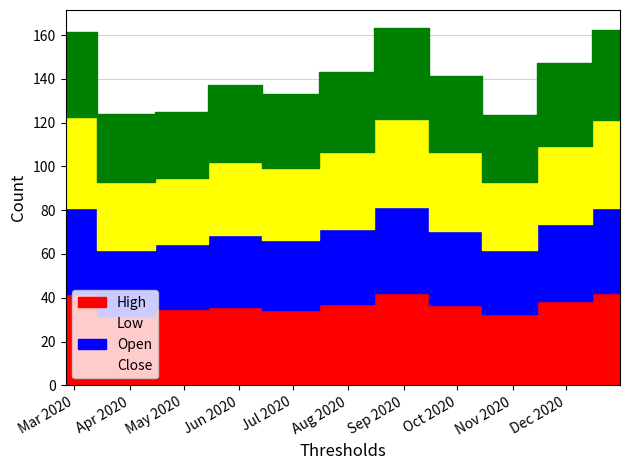

What is the label of the 7th point from the left?

2020-08-31